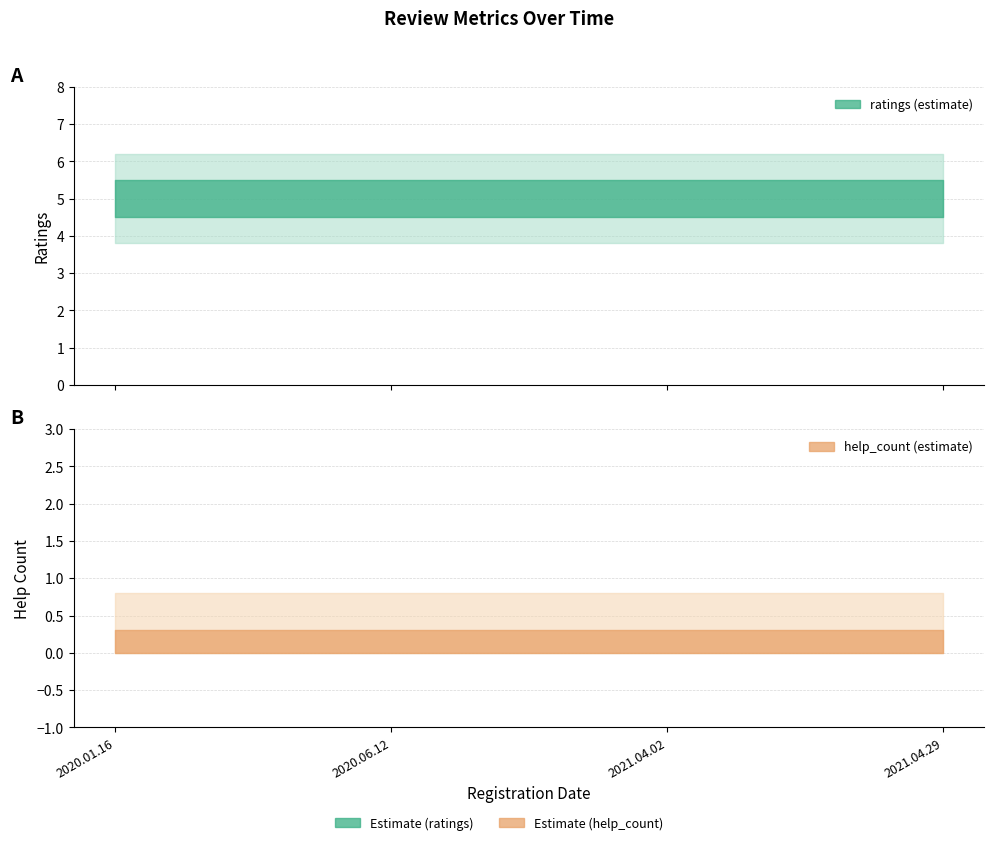

Is this an area chart (filled region under the line)?

No